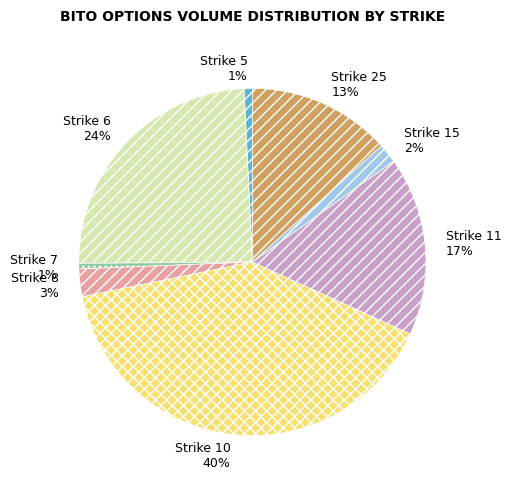

How many segments does this pie chart have?

8